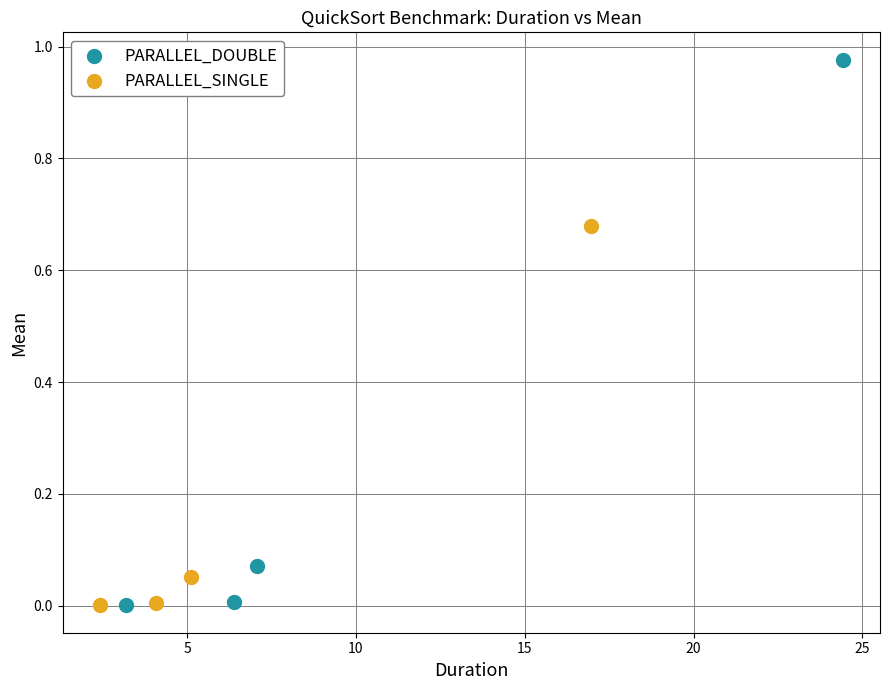

Which series reaches the maximum Y coordinate?

PARALLEL_DOUBLE